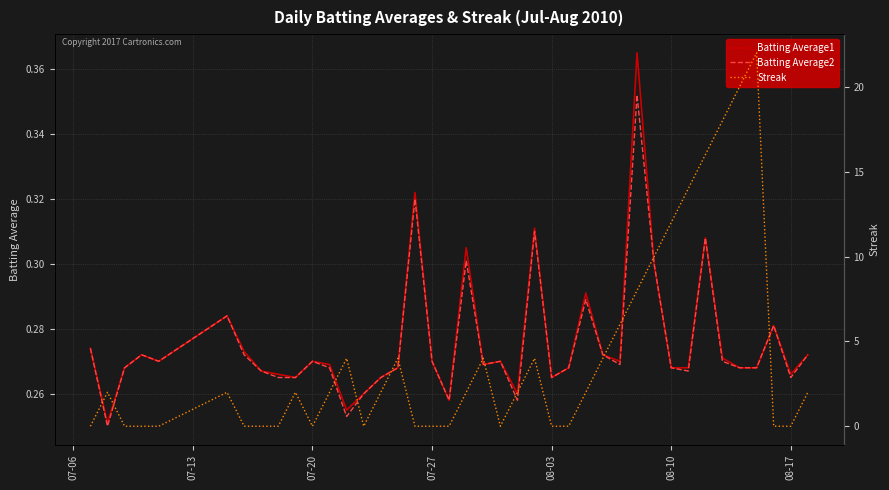

What is the difference between the second highest and minimum values in the Streak series?

20.0